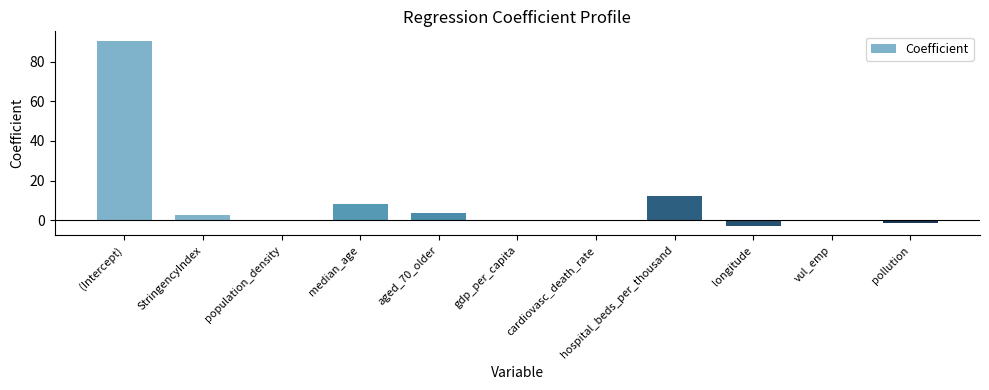

At which label does the data first exceed 0?

(Intercept)